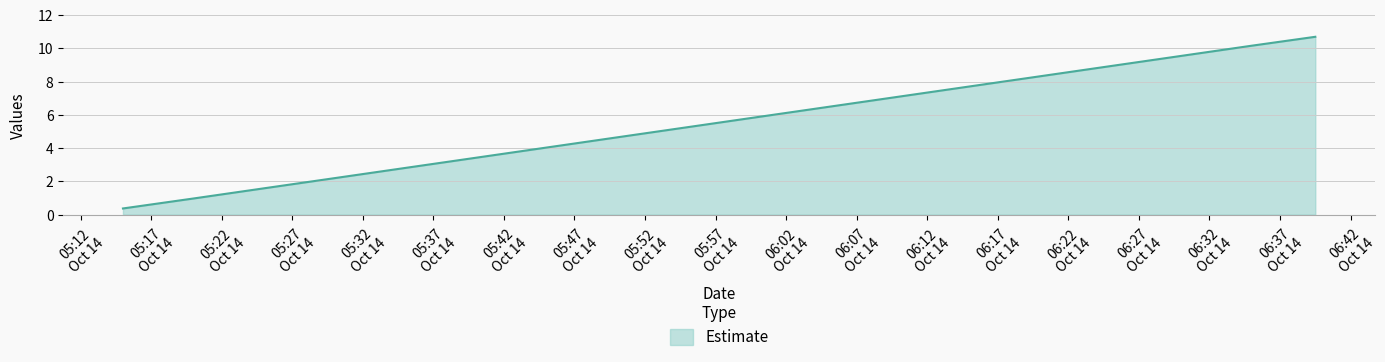

What is the average value?

5.6